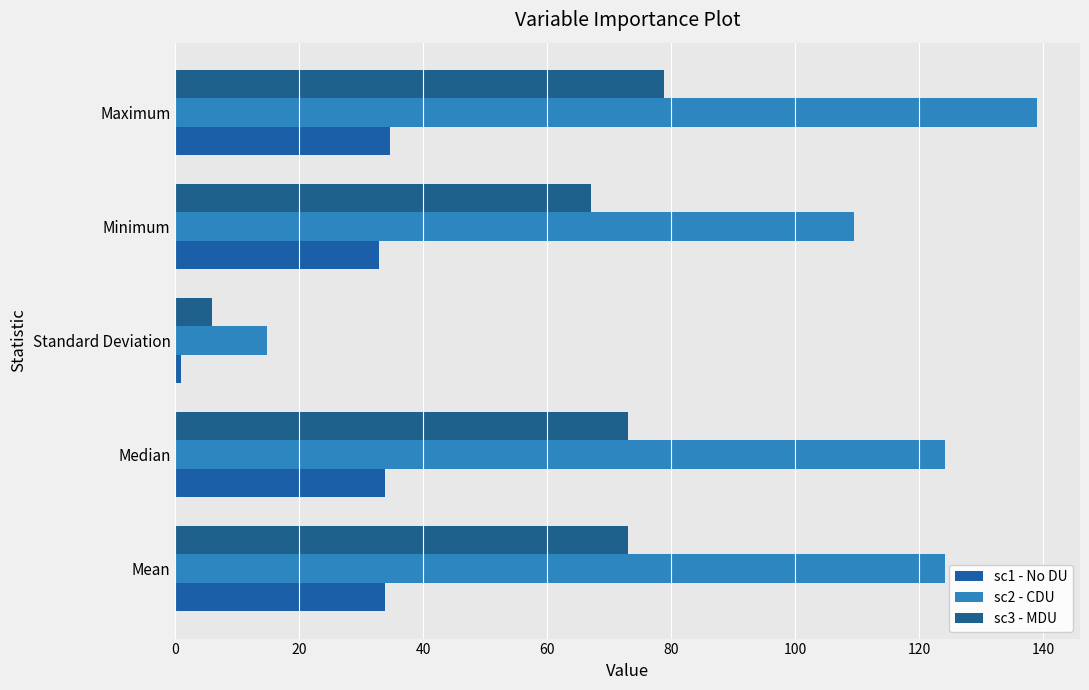

What are all the series names shown in the legend?

sc1 - No DU, sc2 - CDU, sc3 - MDU